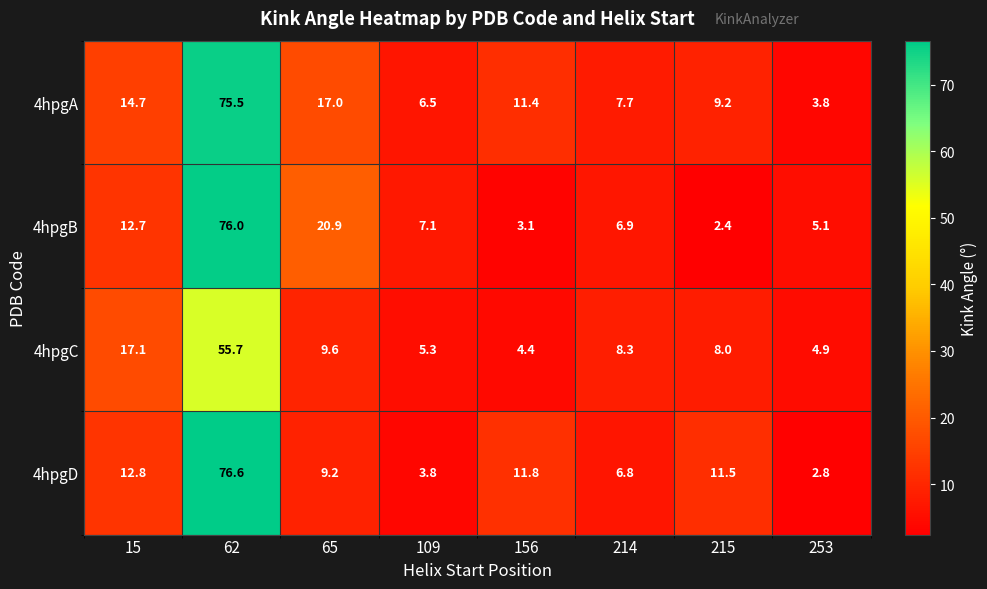

At 65, list the series in order from largest to smallest.

4hpgB, 4hpgA, 4hpgC, 4hpgD